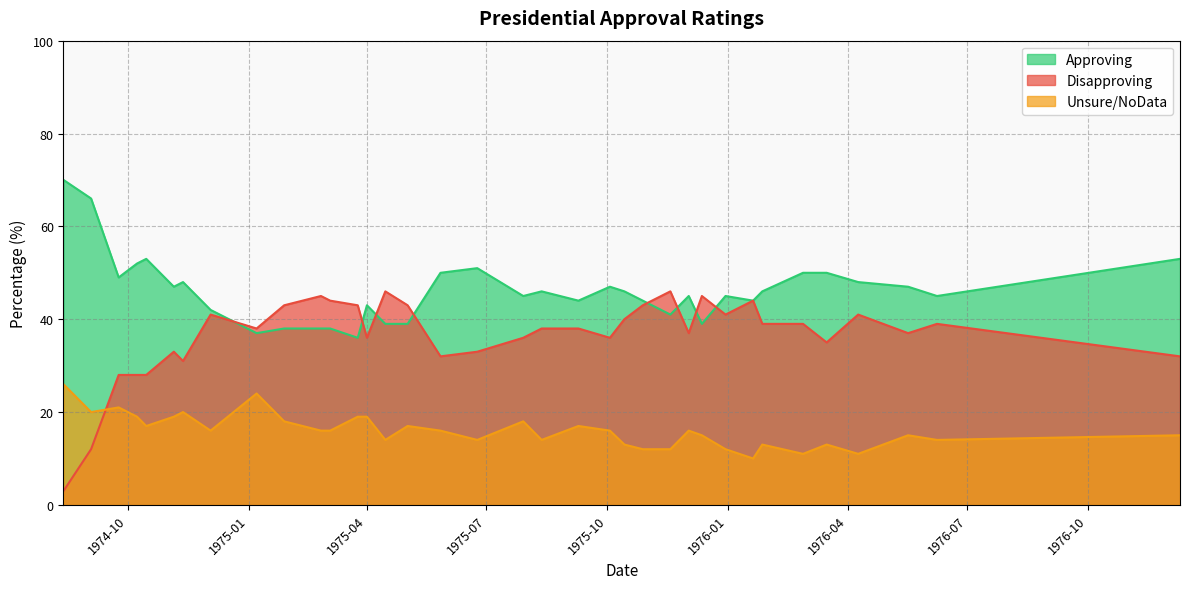

True or false: Unsure/NoData and Approving intersect in this chart.

False